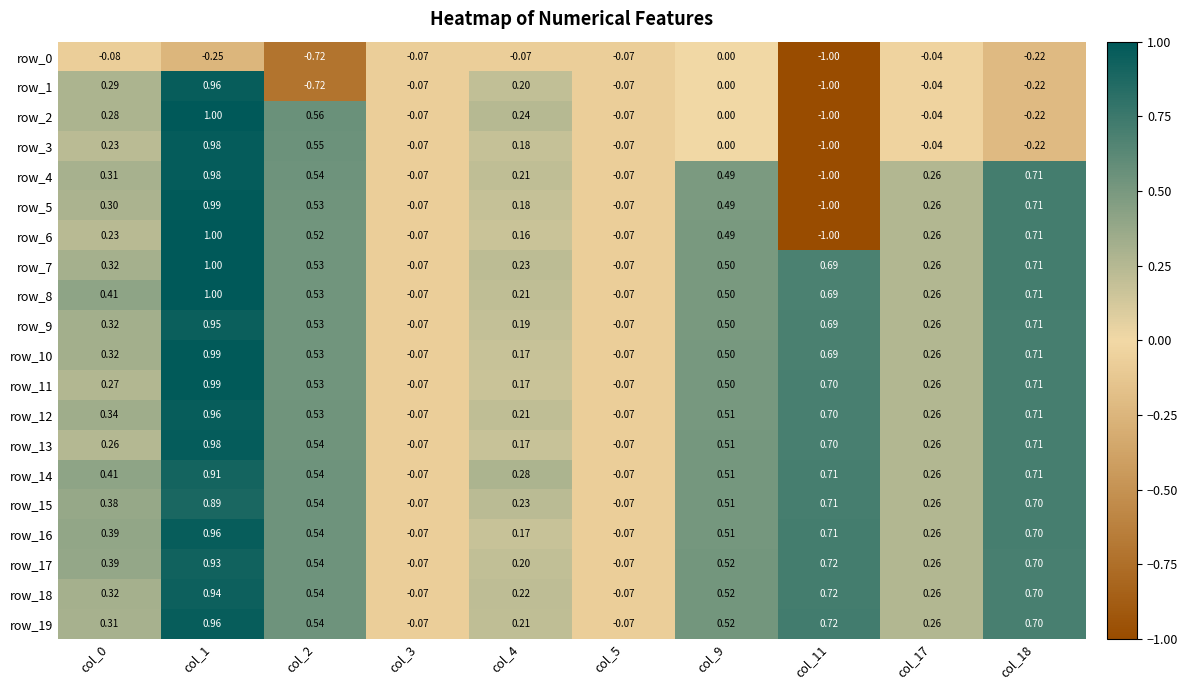

Which category has the highest value in the row_18 series?

col_1